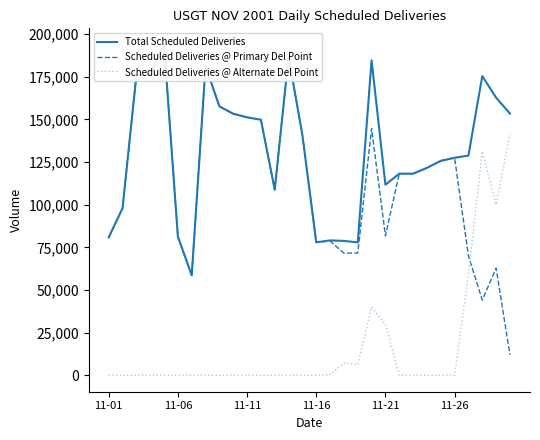

True or false: Total Scheduled Deliveries and Scheduled Deliveries @ Alternate Del Point intersect in this chart.

False